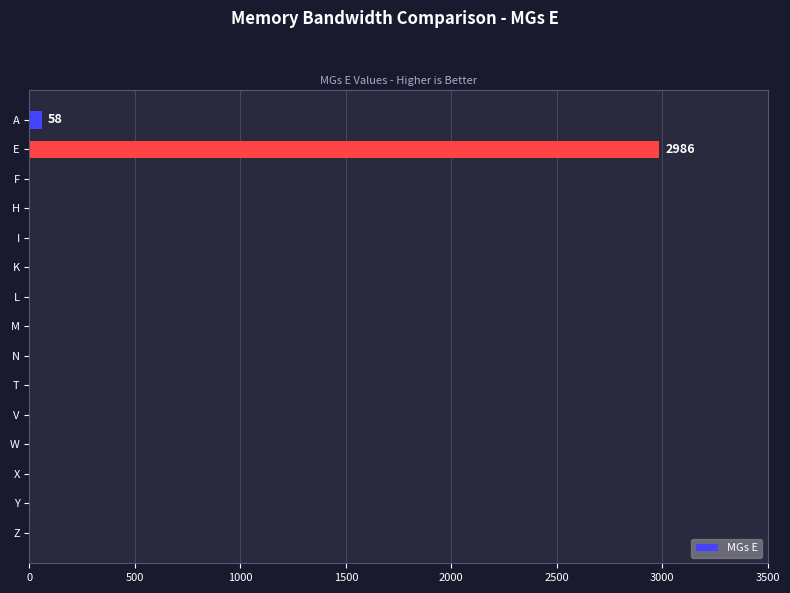

Is it true that the value at F is 1523?

False